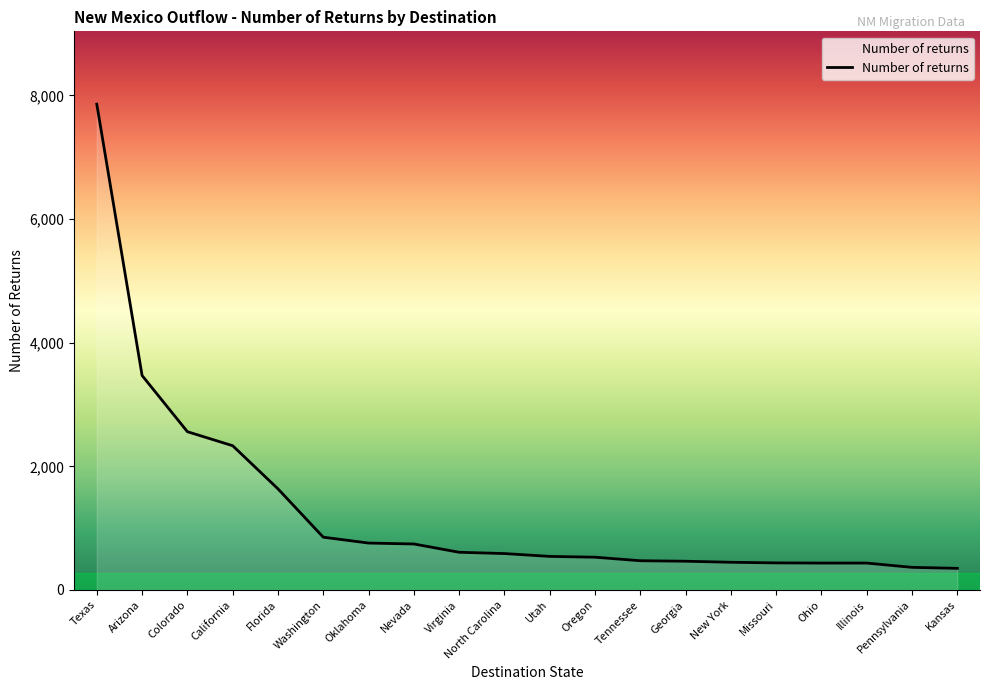

What is the smallest value displayed?

349